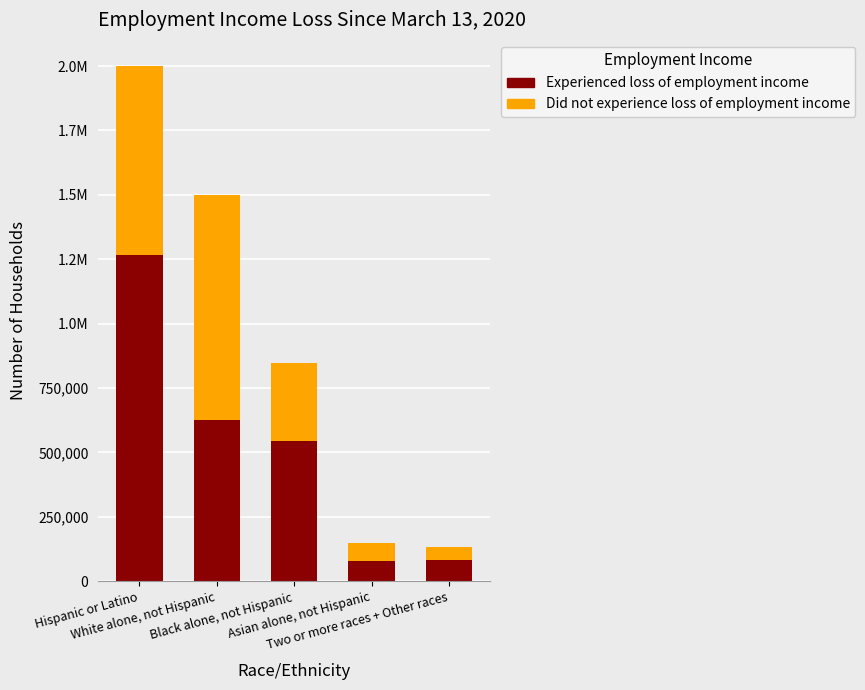

What are all the series names shown in the legend?

Experienced loss of employment income, Did not experience loss of employment income